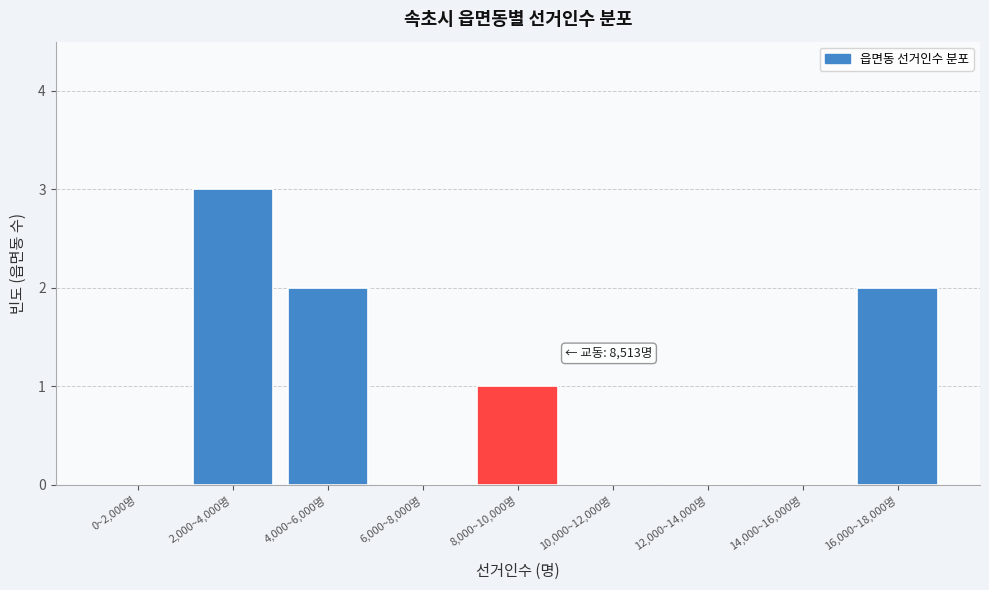

Reading left to right, extract all data points from this chart.

0~2,000명=0	2,000~4,000명=3	4,000~6,000명=2	6,000~8,000명=0	8,000~10,000명=1	10,000~12,000명=0	12,000~14,000명=0	14,000~16,000명=0	16,000~18,000명=2